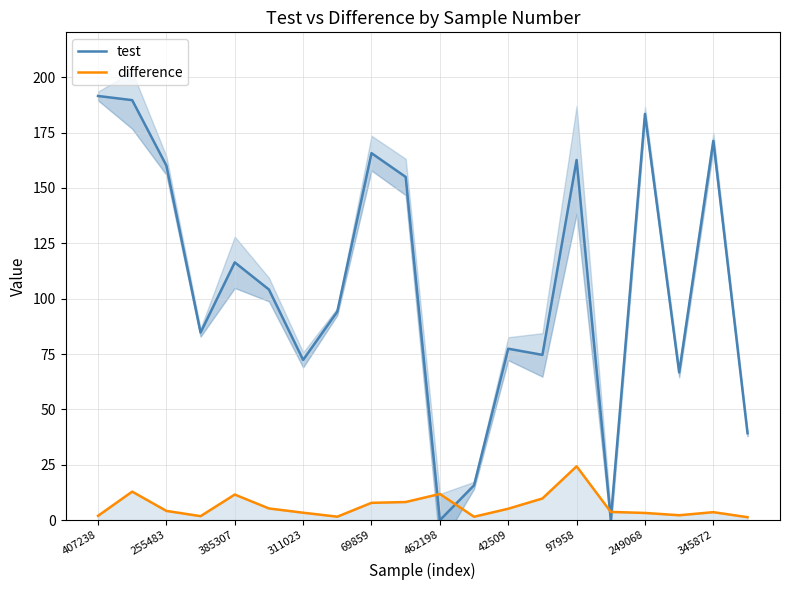

Which category has the highest value across all series?

407238